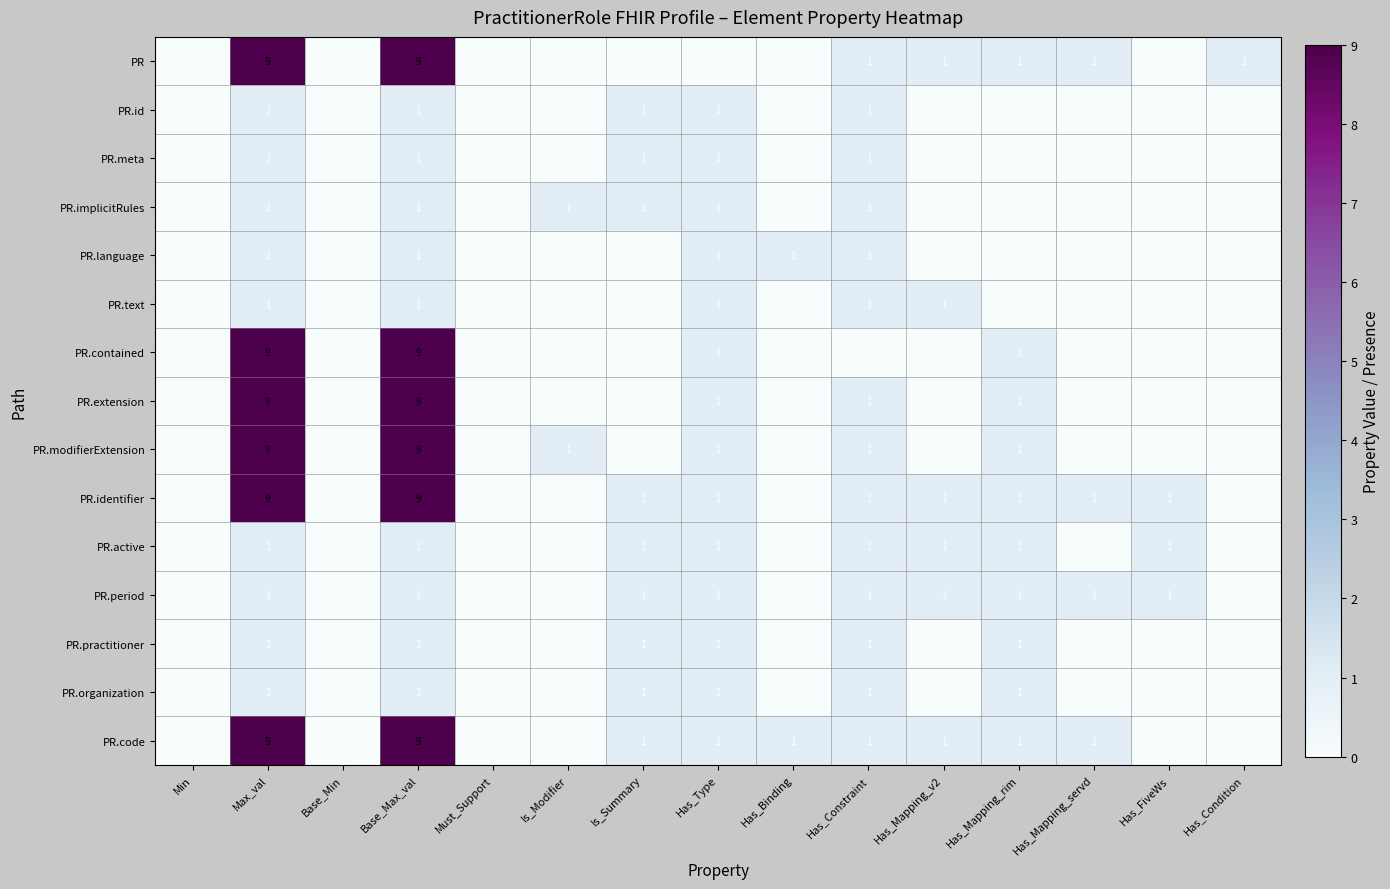

What is the maximum value for PR.identifier?

9